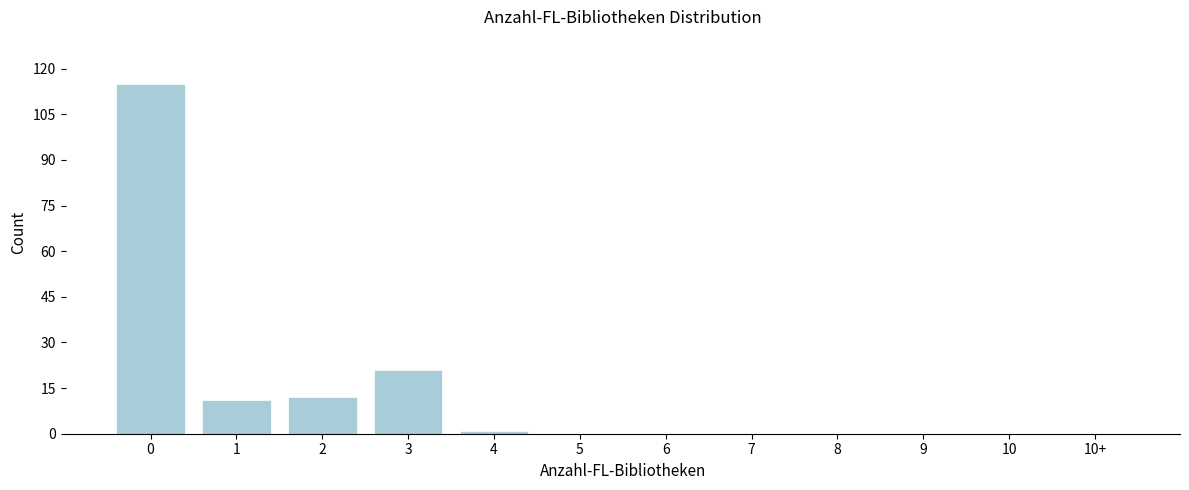

Reading left to right, extract all data points from this chart.

0=115	1=11	2=12	3=21	4=1	5=0	6=0	7=0	8=0	9=0	10=0	10+=0